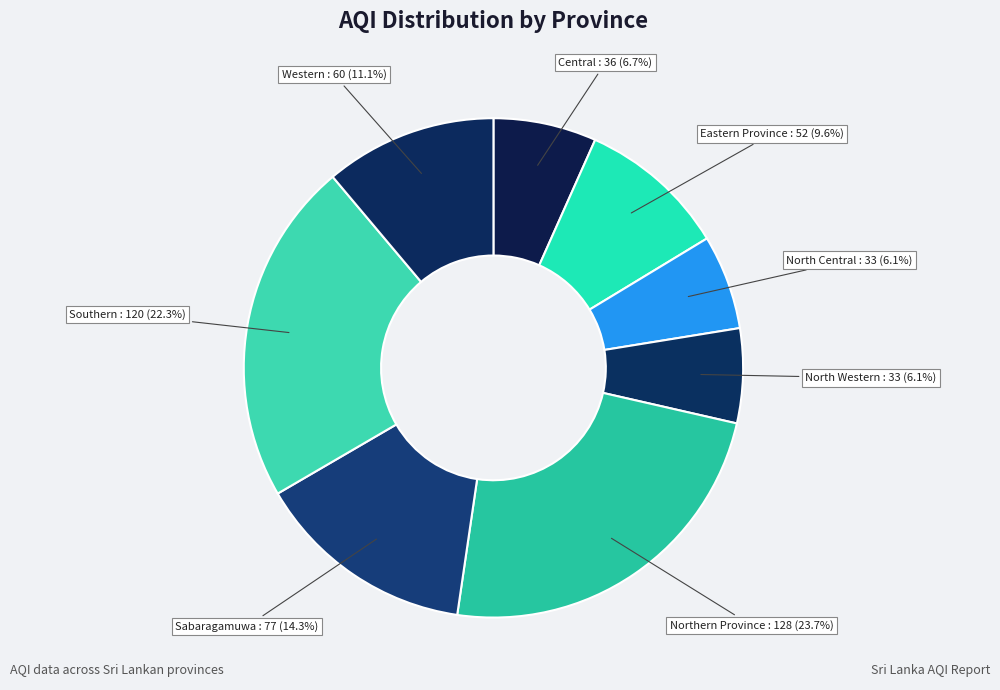

To the nearest percent, what is the difference between the largest and smallest slice percentages?

18%